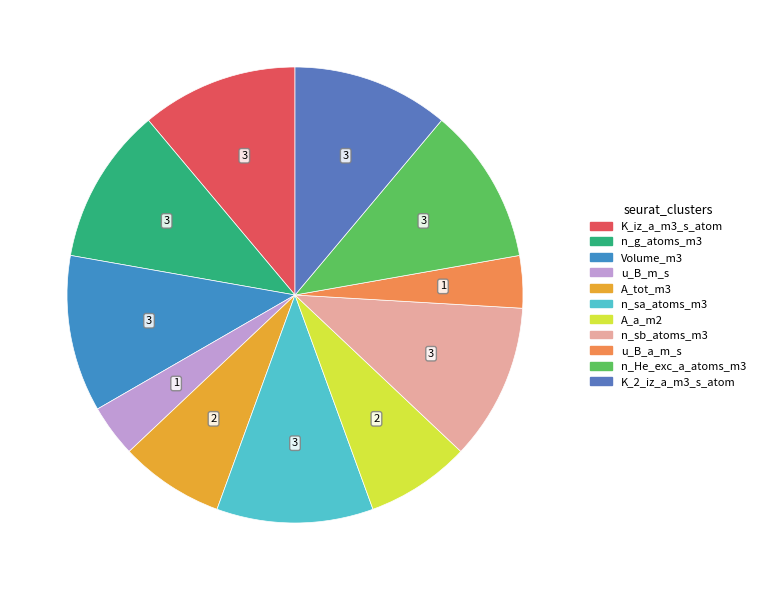

Does any single category account for the majority?

No